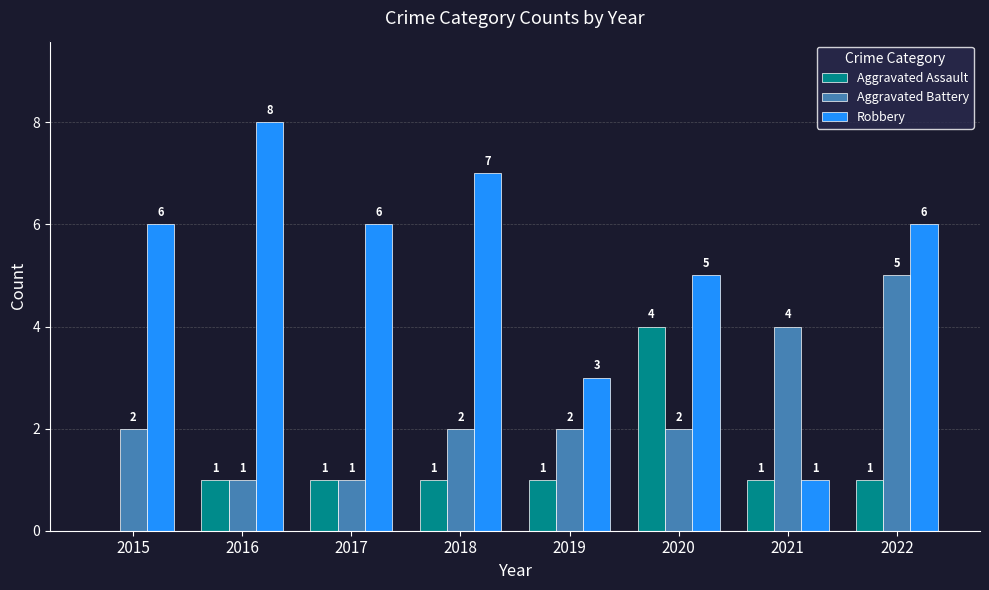

What value does the Robbery series have at 2016?

8